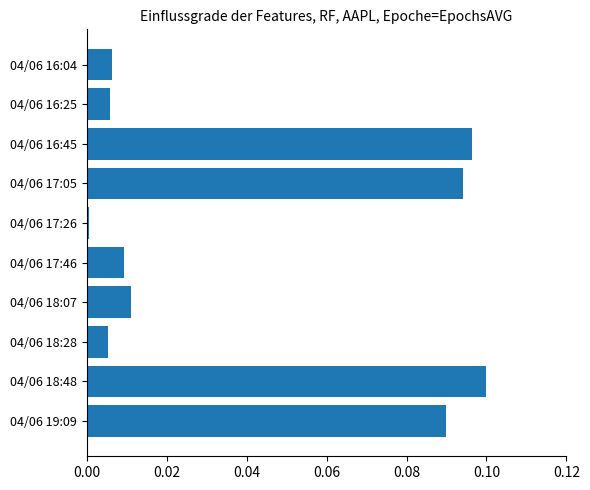

What is the label of the 9th bar from the top?

04/06 18:48